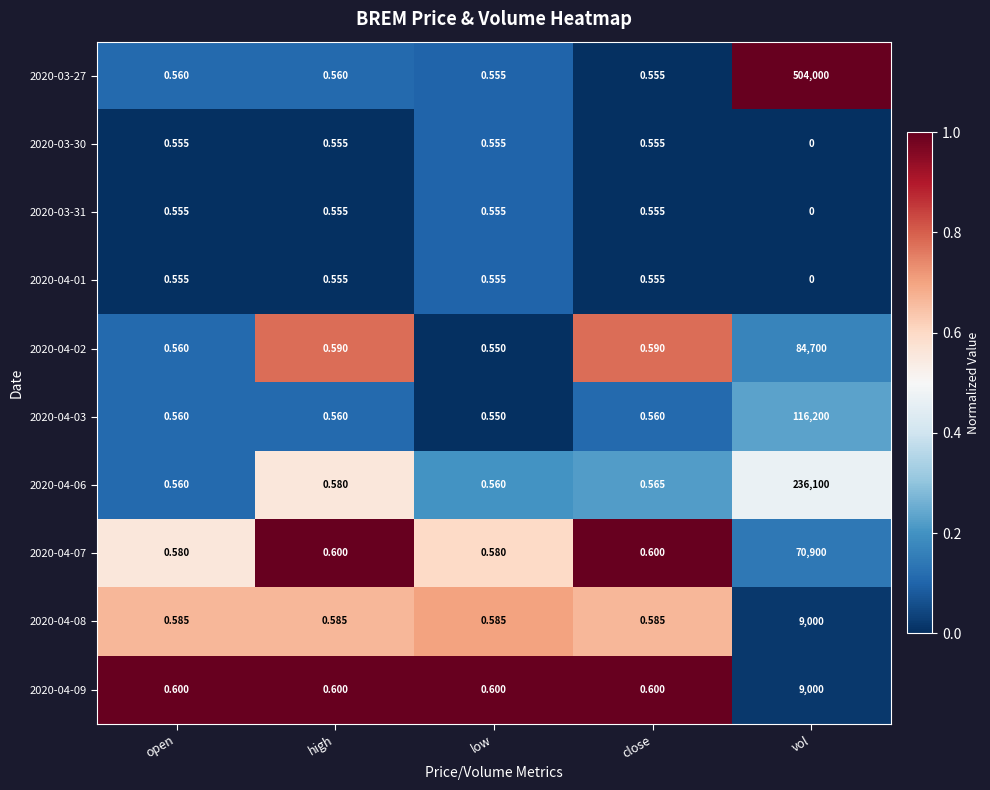

At which category is the sum across all series the highest?

vol